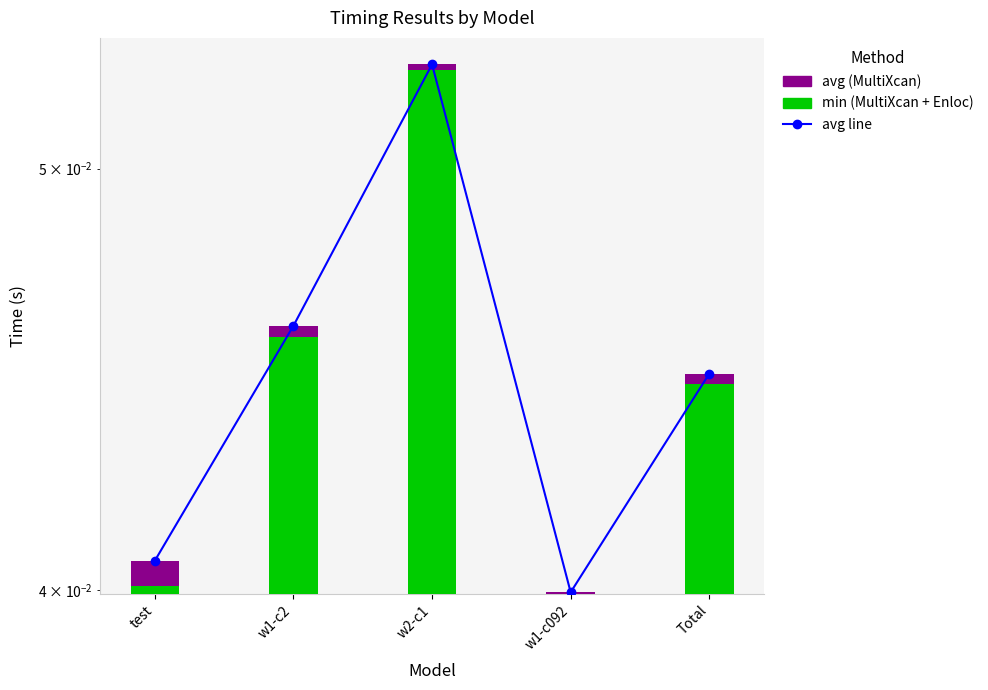

What position from the left is w1-c092?

4